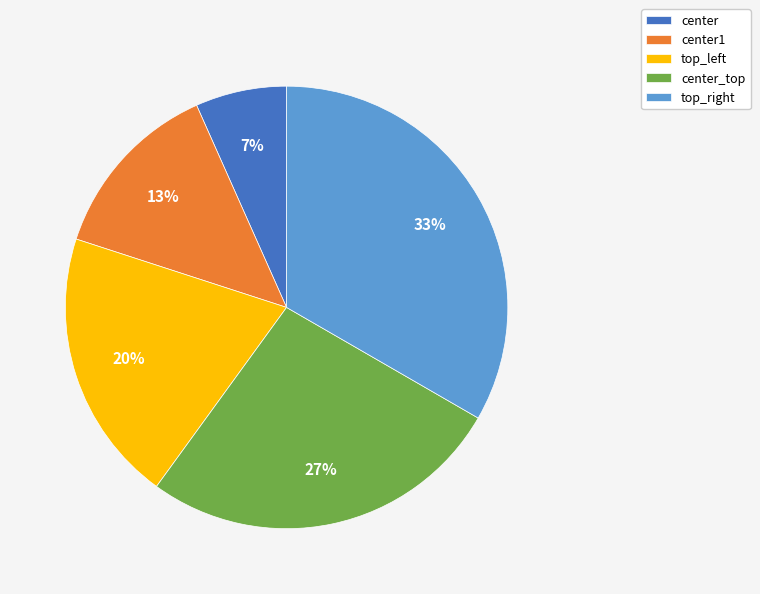

Which category has the biggest portion of the pie?

top_right